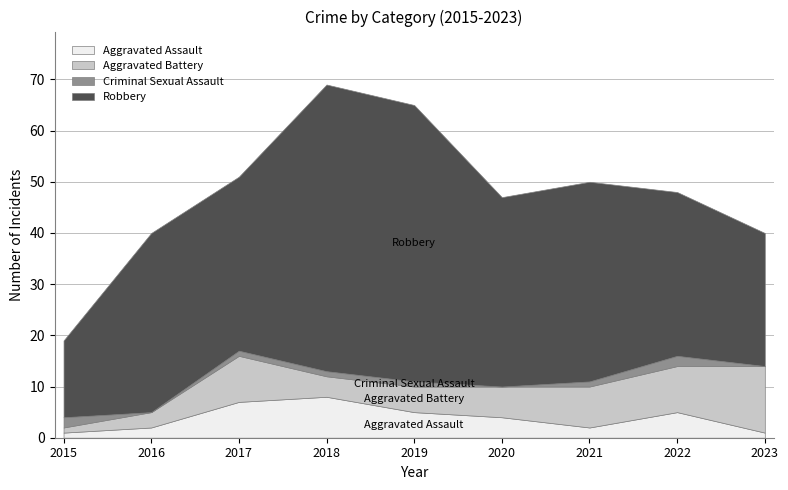

What are all the series names shown in the legend?

Aggravated Assault, Aggravated Battery, Criminal Sexual Assault, Robbery